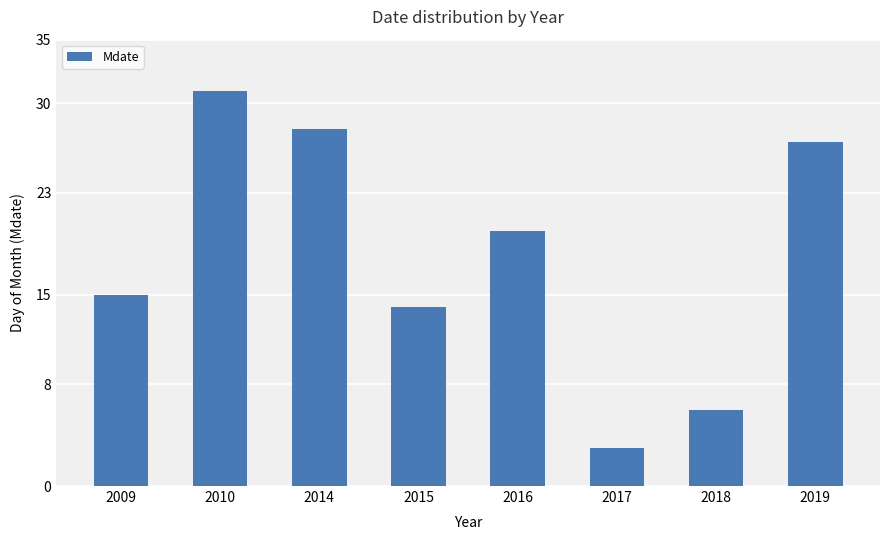

Reading right to left, list all the values displayed in this chart.

27	6	3	20	14	28	31	15